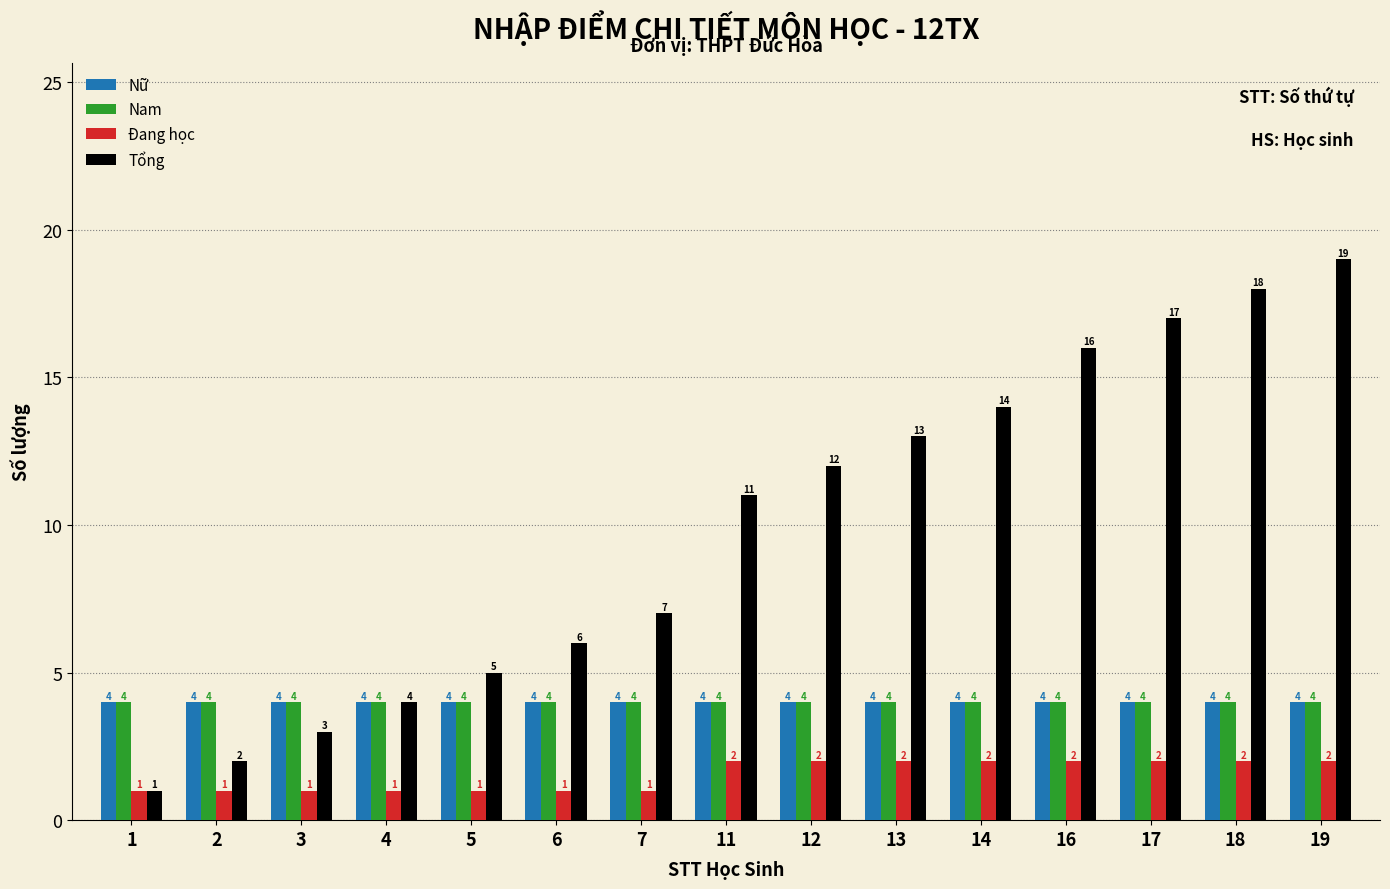

Is it true that Tổng equals 16 at 16?

True